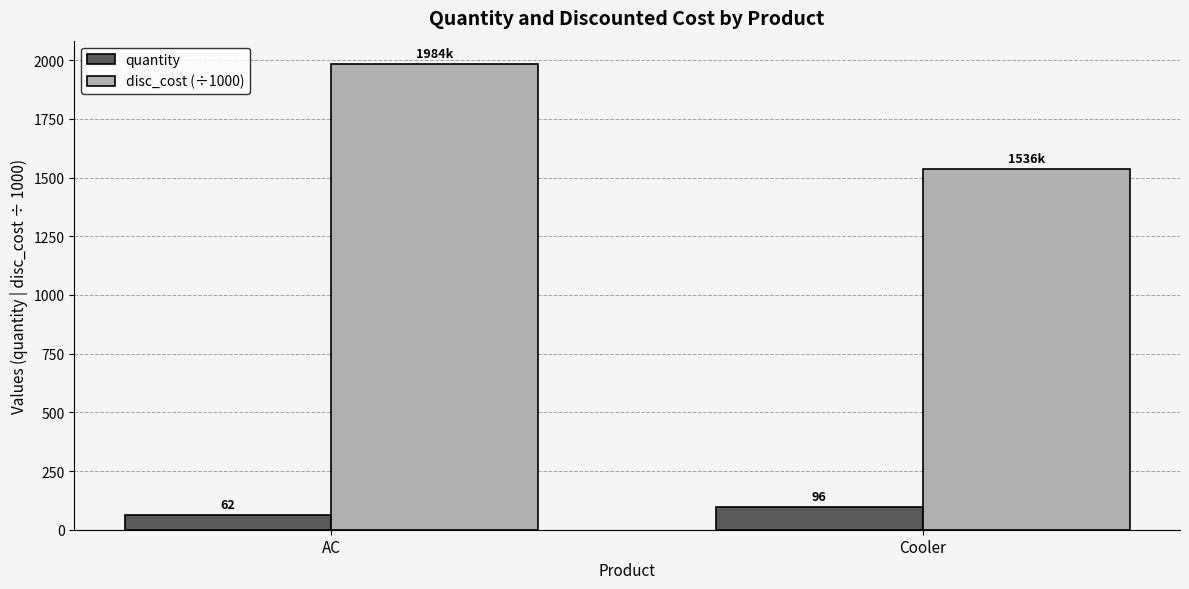

Is it true that disc_cost (÷1000) equals 1536 at Cooler?

True